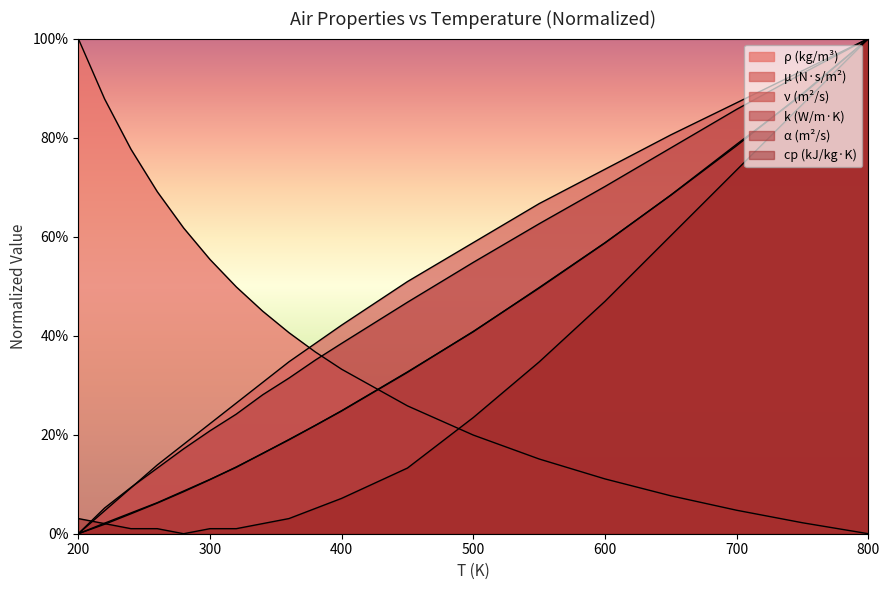

How many categories are shown in the chart?

19